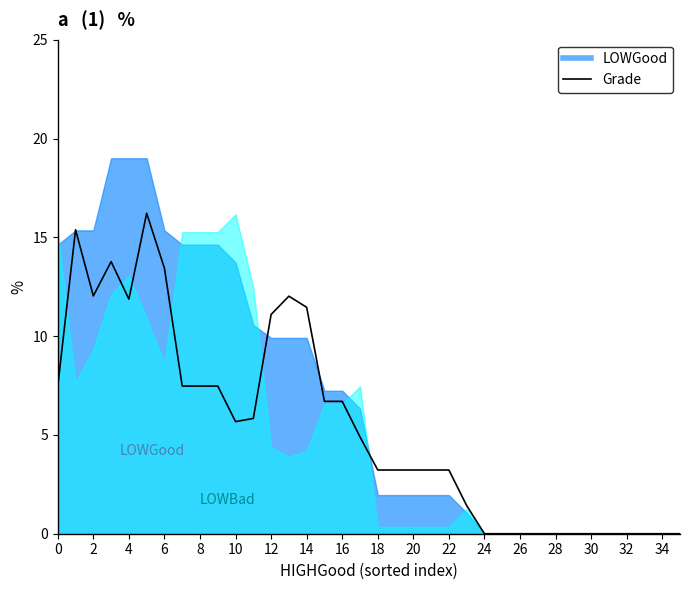

Does the chart have visible grid lines?

No